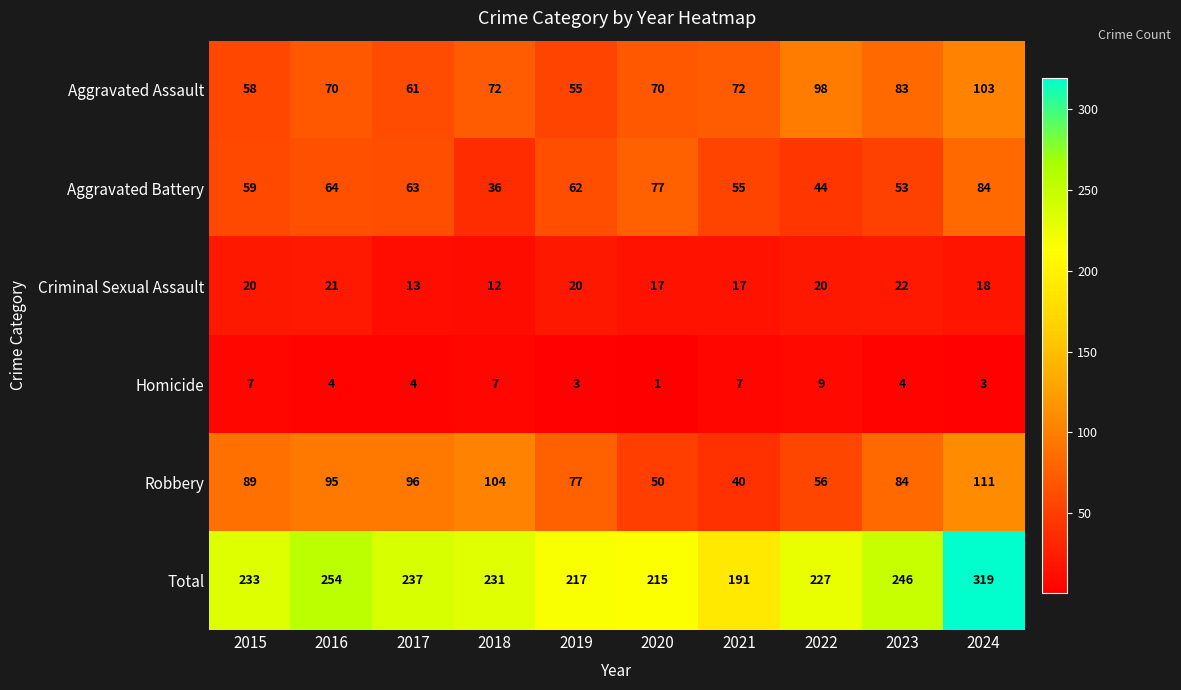

What is the smallest value displayed?

1